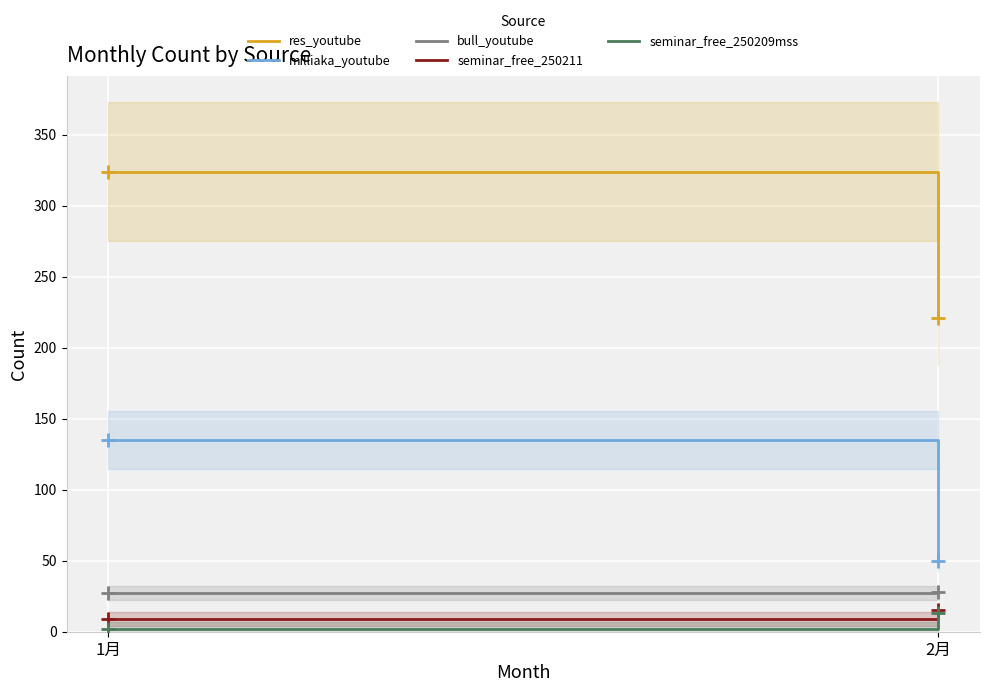

How many values in the milliaka_youtube series are below 135?

1